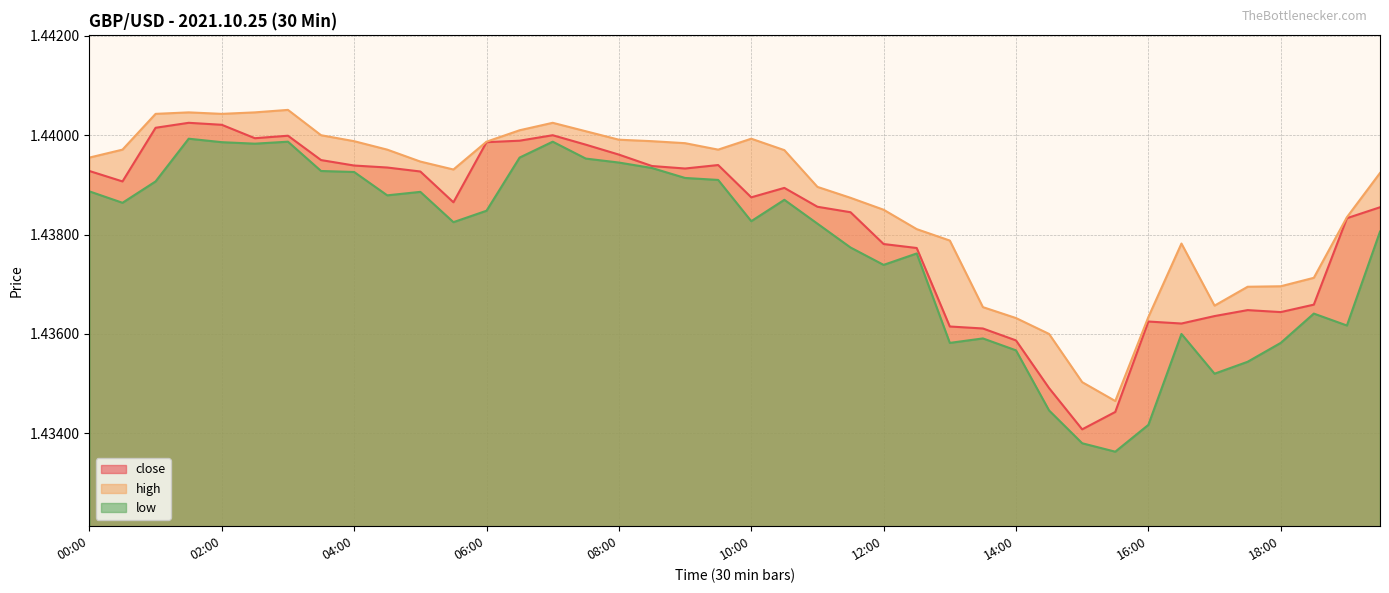

The high series shows 1.4 at 00:00. True or false?

True